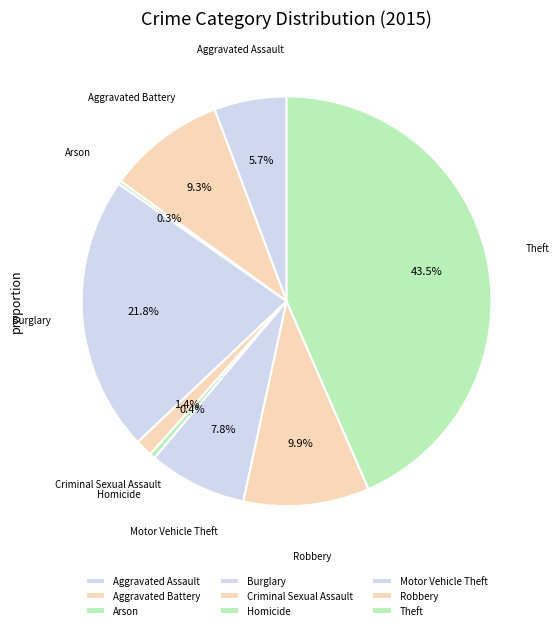

Is there any slice that represents more than half of the pie?

No